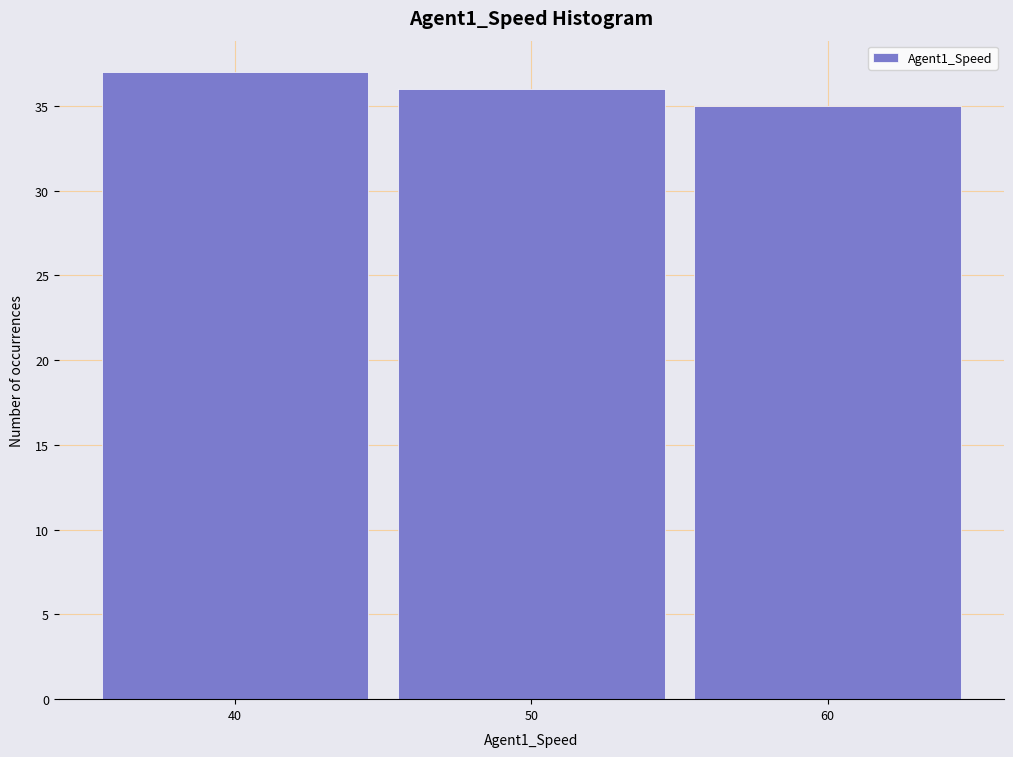

Reading left to right, list every bar in this chart as the range it spans on the x-axis followed by its height. The values are not printed on the chart, so give them approximately, as read against the axis.

35 to 45: 37
45 to 55: 36
55 to 65: 35